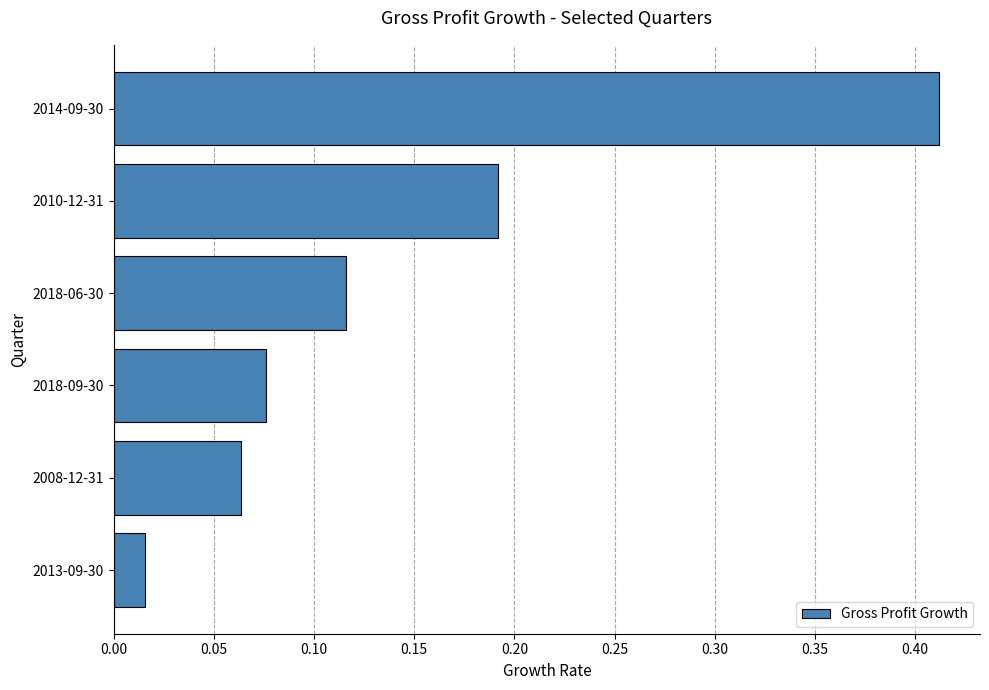

Between 2013-09-30 and 2018-09-30, which is larger?

2018-09-30